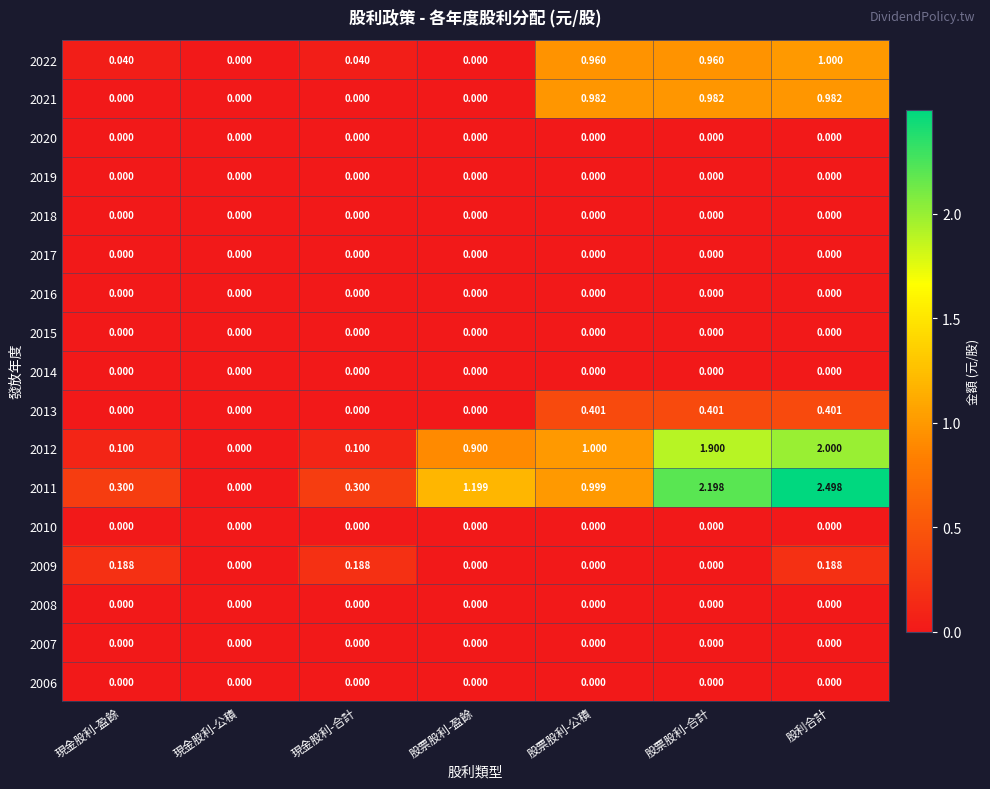

Between 現金股利-合計 and 股利合計, which series saw the biggest shift?

2011